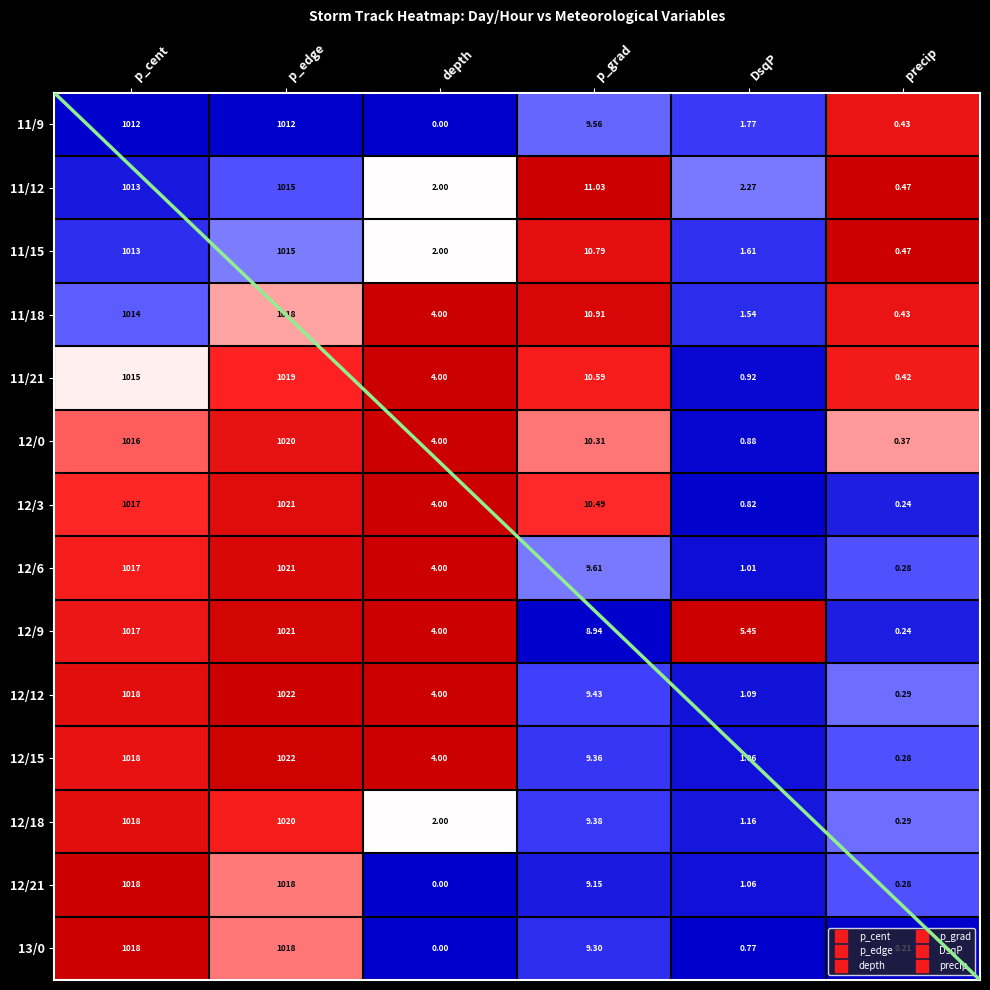

Which series changed the most between p_edge and p_grad?

12/9